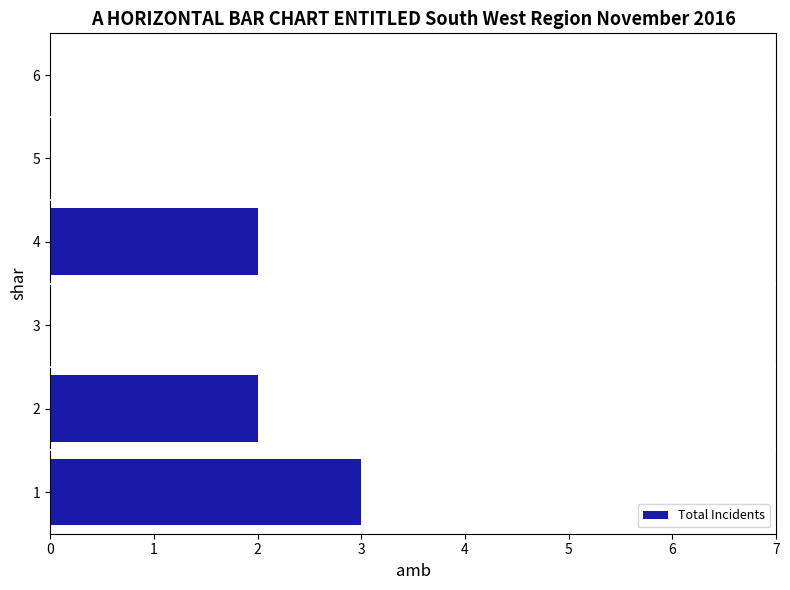

Does the chart contain stacked bars?

No